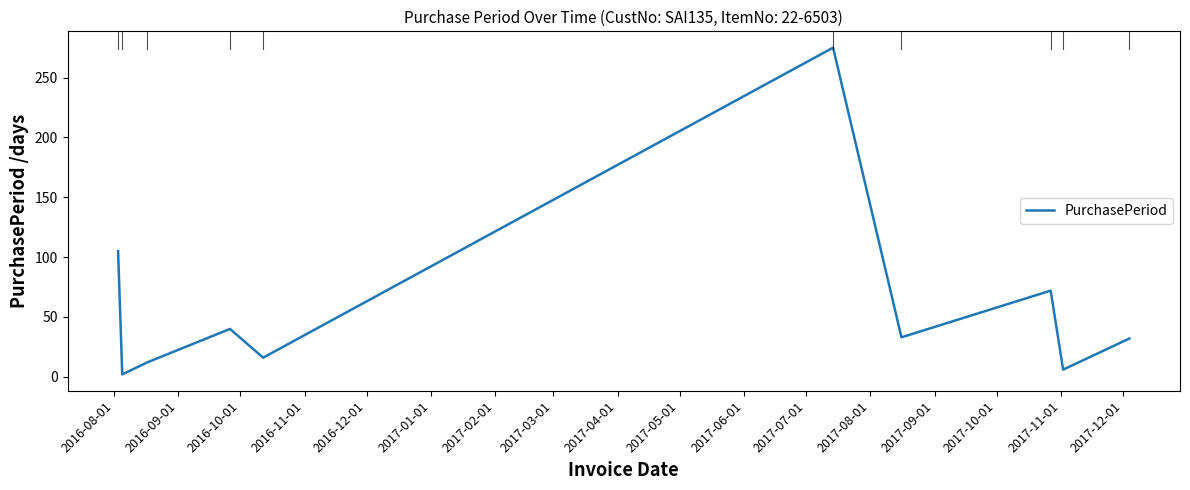

What is the greatest value displayed?

275